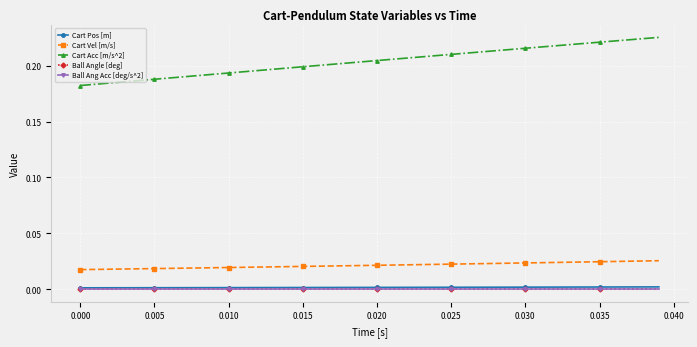

What is the maximum value shown in the chart?

0.2